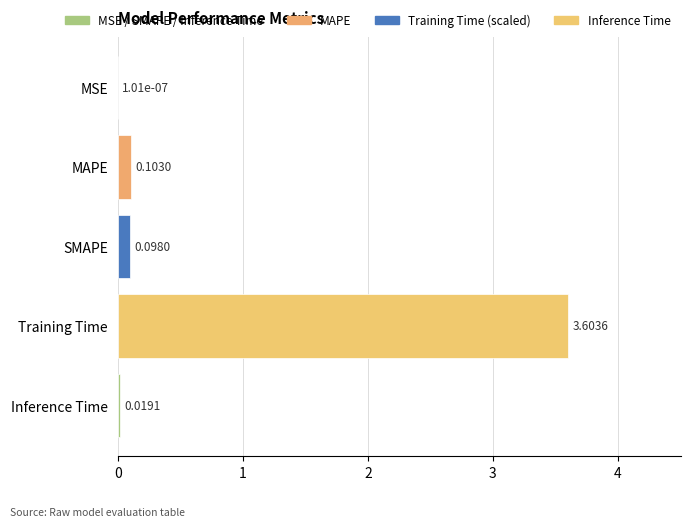

Where is the data nearest to the value 1?

MAPE